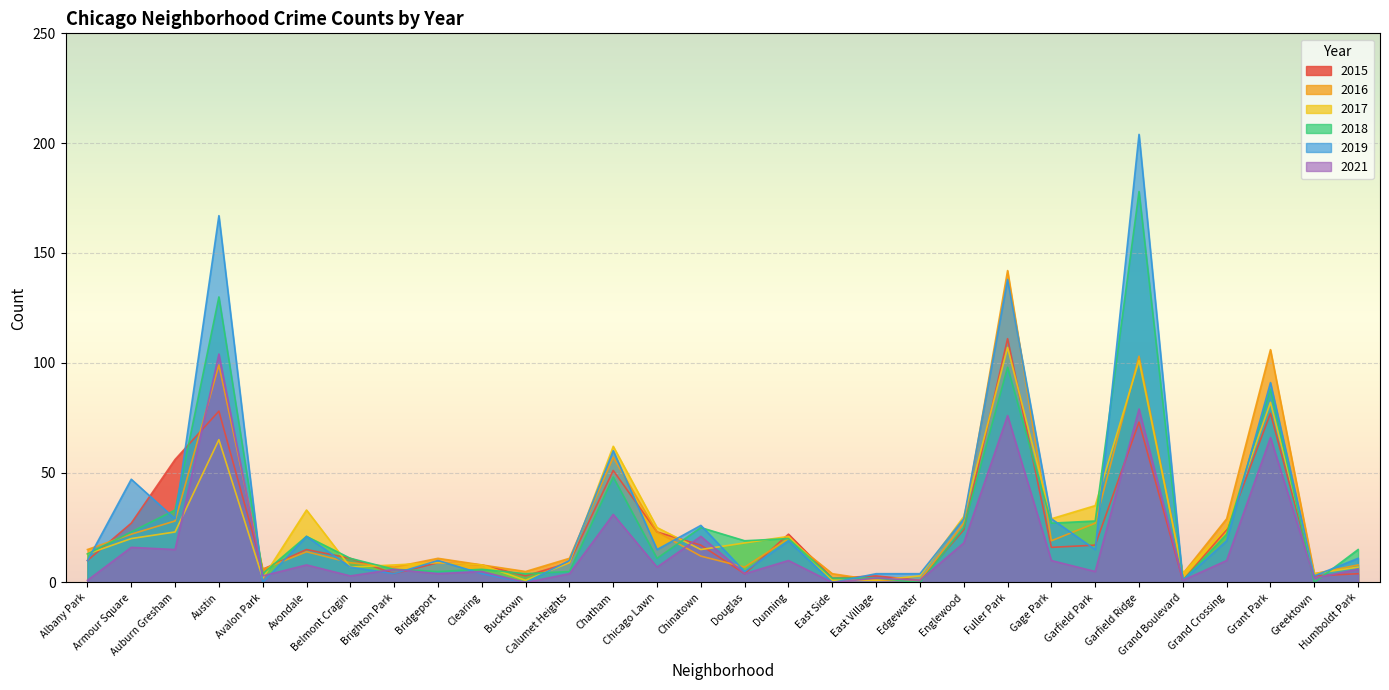

What are all the series names shown in the legend?

2015, 2016, 2017, 2018, 2019, 2021